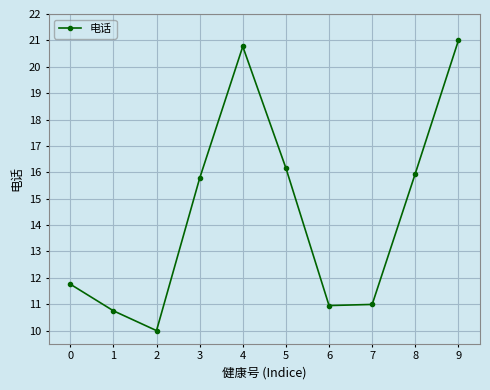

Approximately how many times larger is the value at 2 compared to 5?

0.6